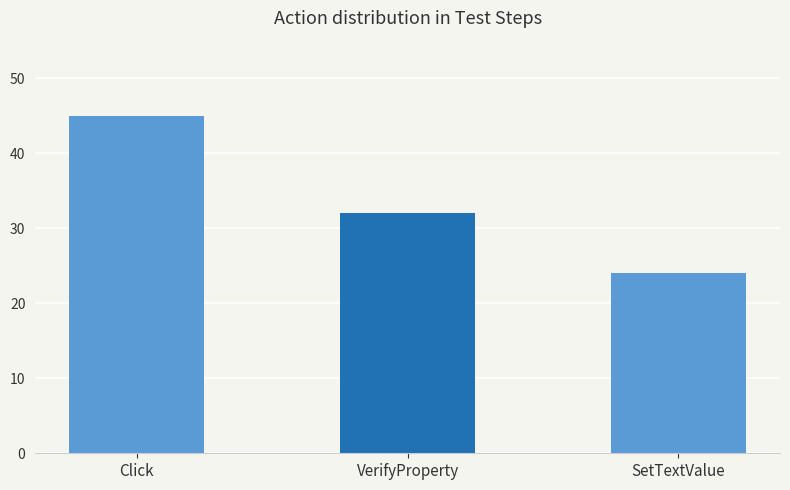

Reading left to right, extract all data points from this chart.

45	32	24